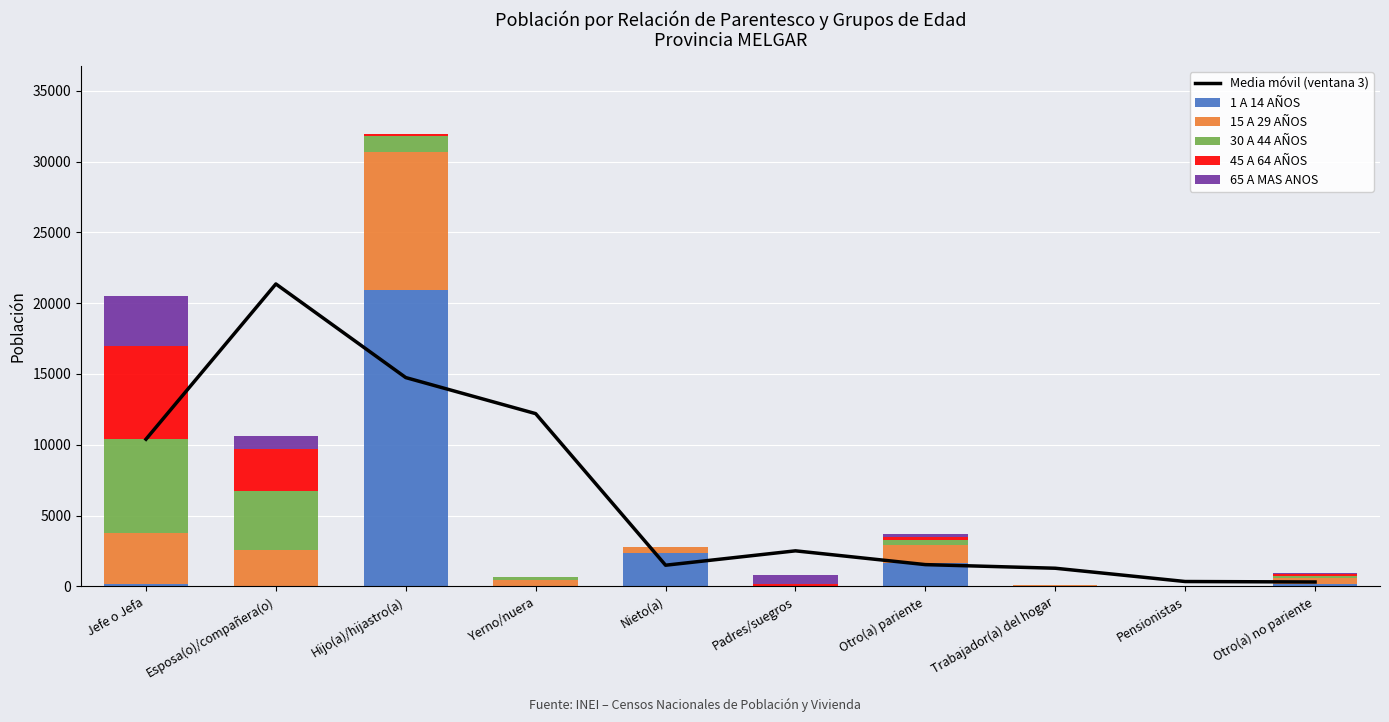

The 1 A 14 AÑOS series shows 11.0 at Trabajador(a) del hogar. True or false?

True